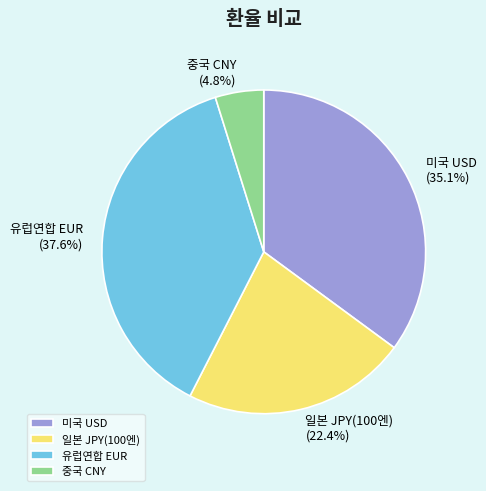

How many slices are in this pie chart?

4